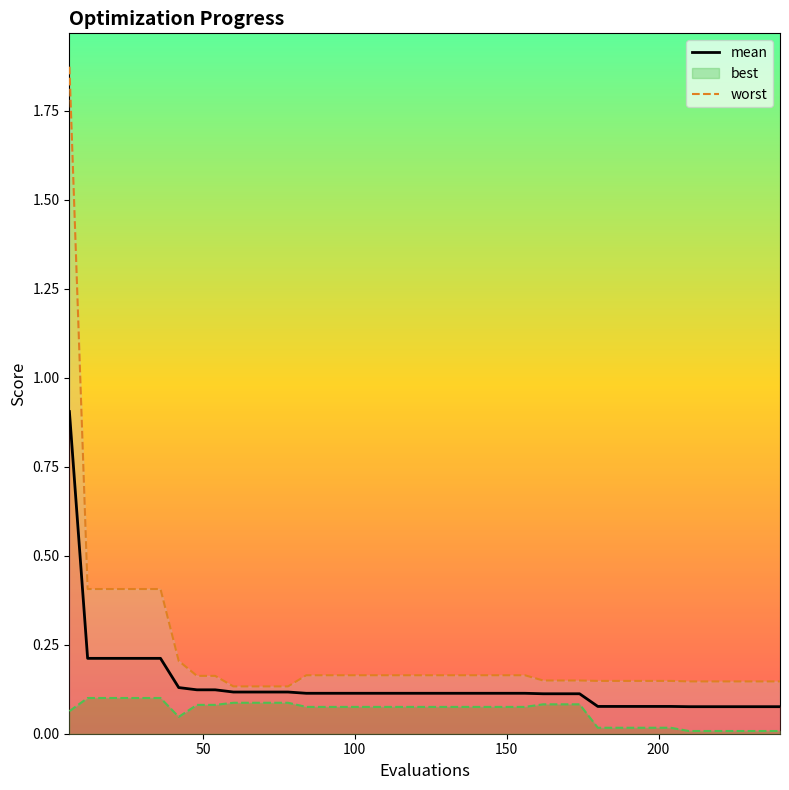

What is the highest value of the mean series?

0.9